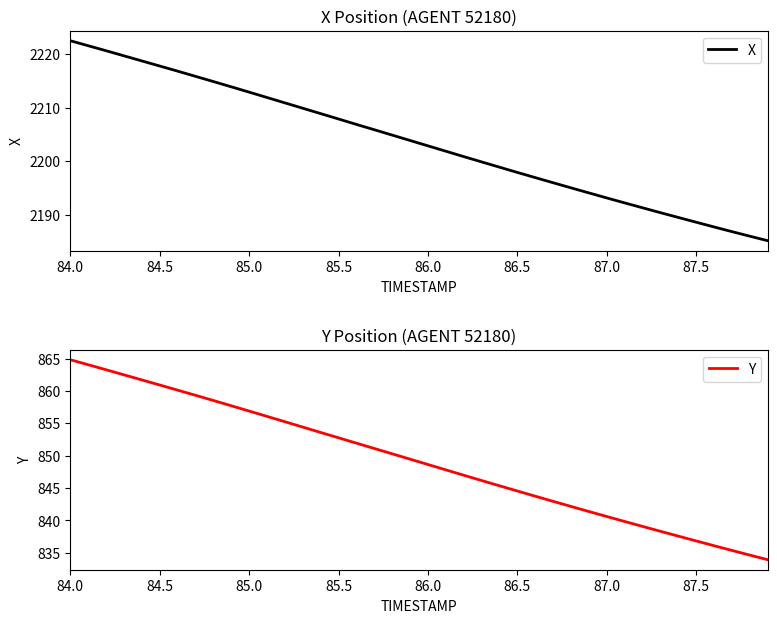

What is the maximum value for X?

2222.5